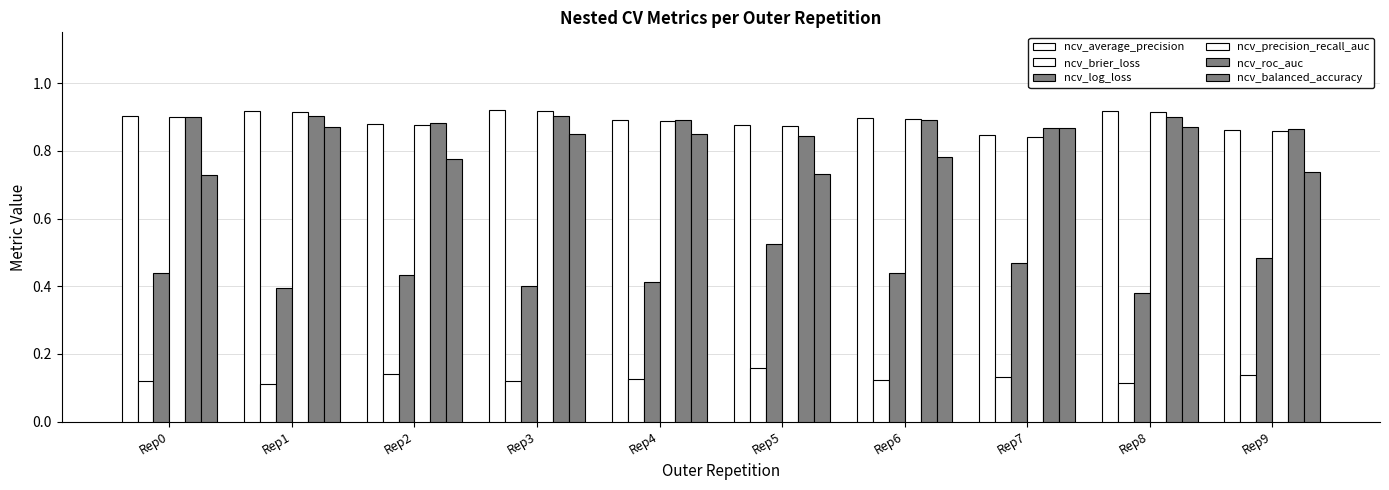

Which series changed the most between Rep8 and Rep9?

ncv_balanced_accuracy